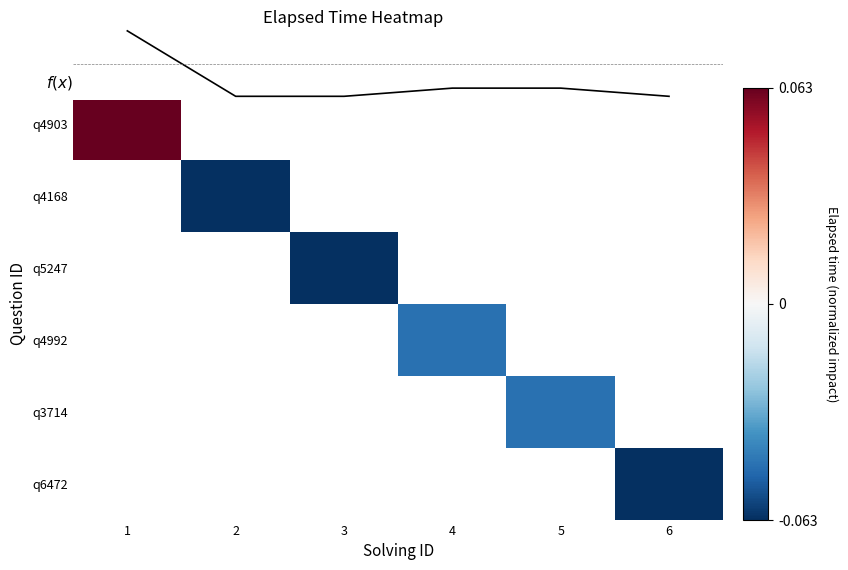

How many values in q5247 are below zero?

1